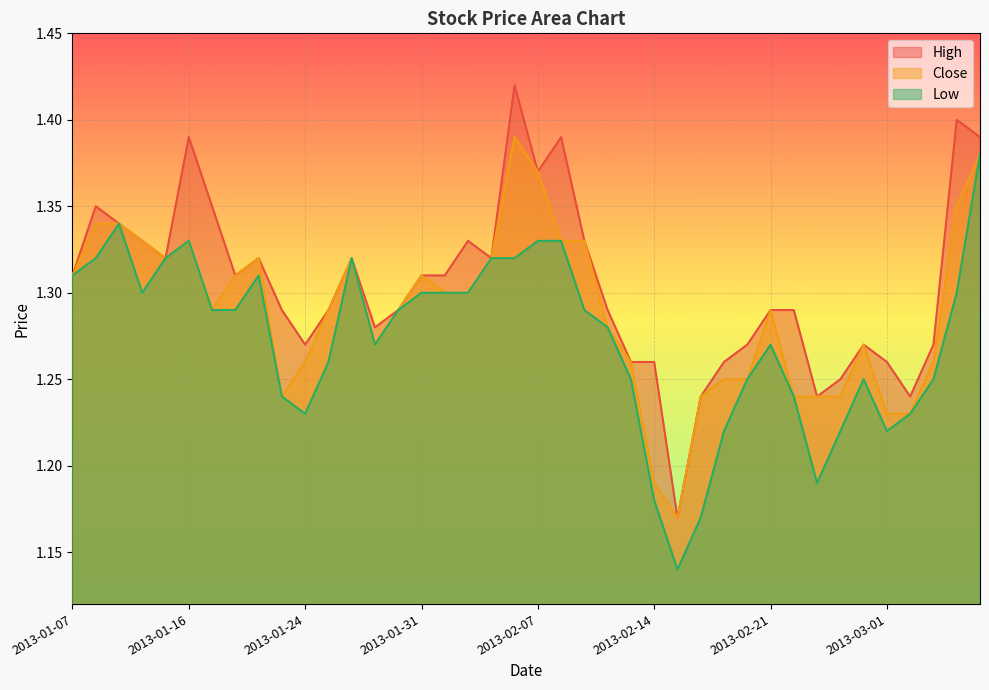

Which label corresponds to the largest value in the chart?

2013-02-06